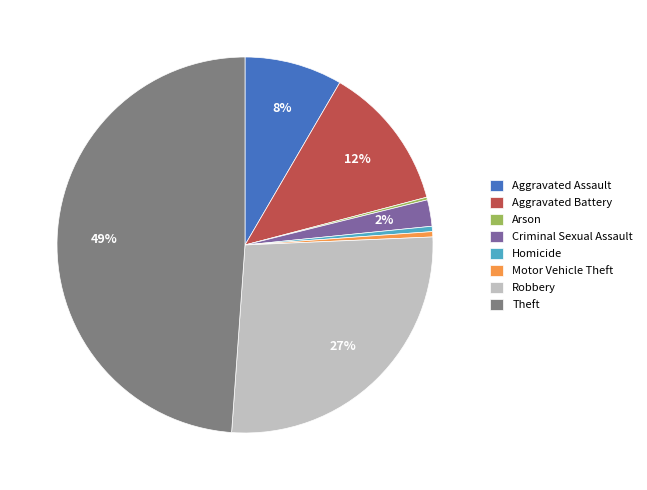

To the nearest percent, what is the difference between the Motor Vehicle Theft and Criminal Sexual Assault slice percentages?

2%